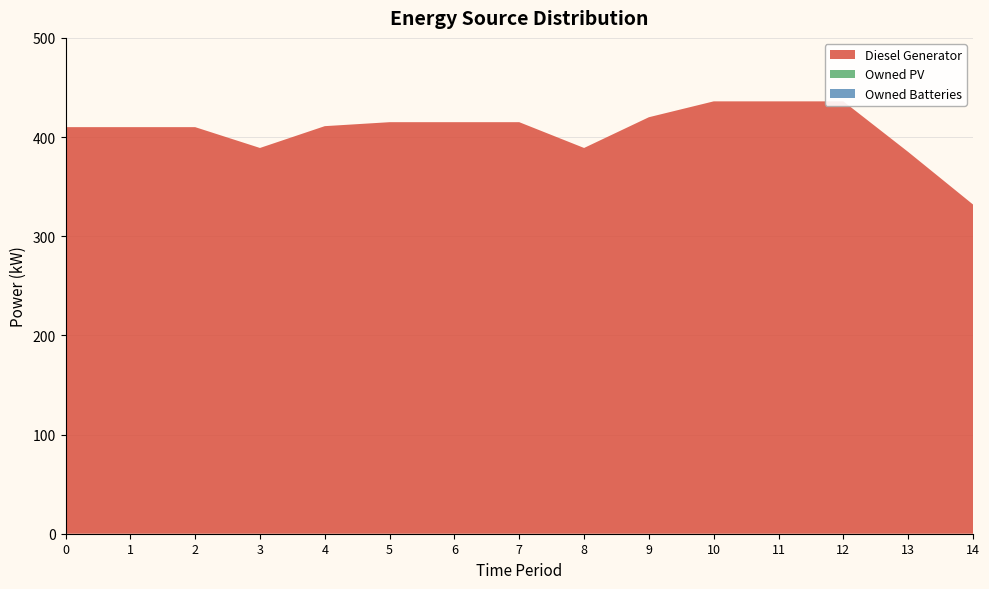

Reading right to left, what are all the values shown in this chart?

Diesel Generator: 332	385	436	436	436	420	389	415	415	415	411	389	410	410	410
Owned PV: 0	0	0	0	0	0	0	0	0	0	0	0	0	0	0
Owned Batteries: 0	0	0	0	0	0	0	0	0	0	0	0	0	0	0